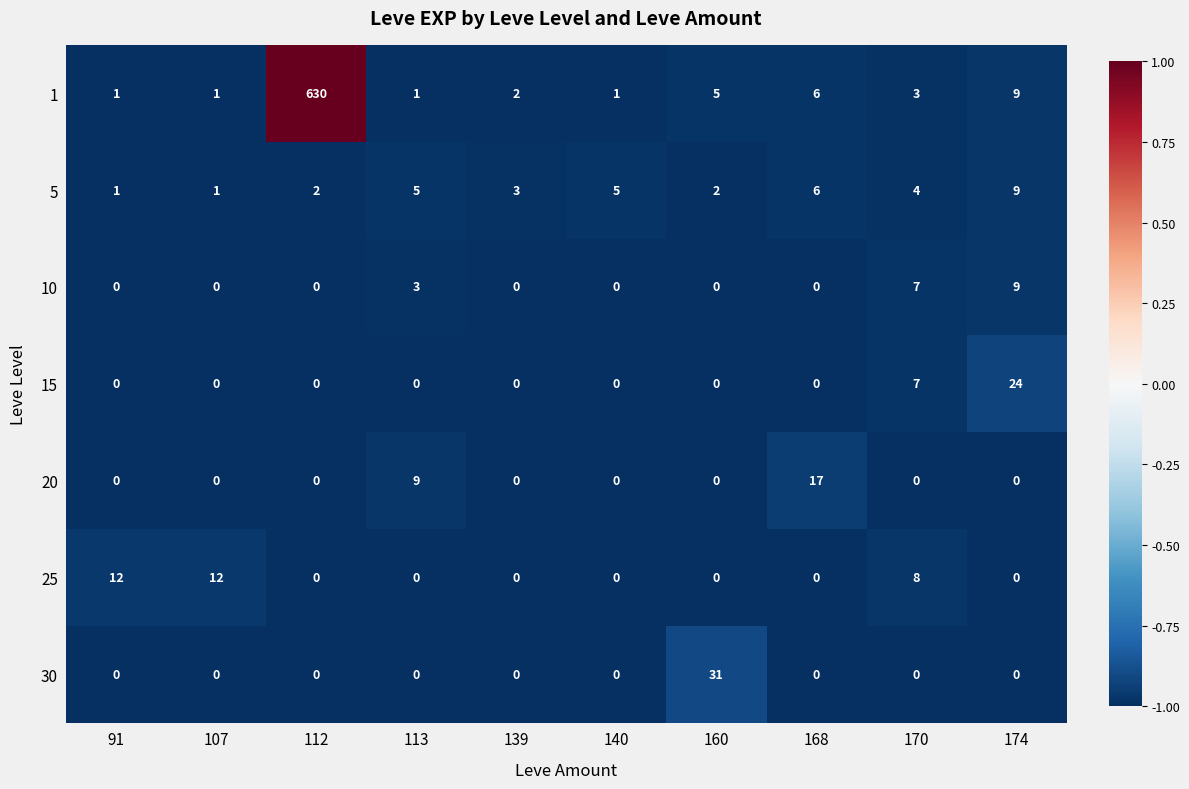

True or false: 30 has a value of 10 at 112.

False